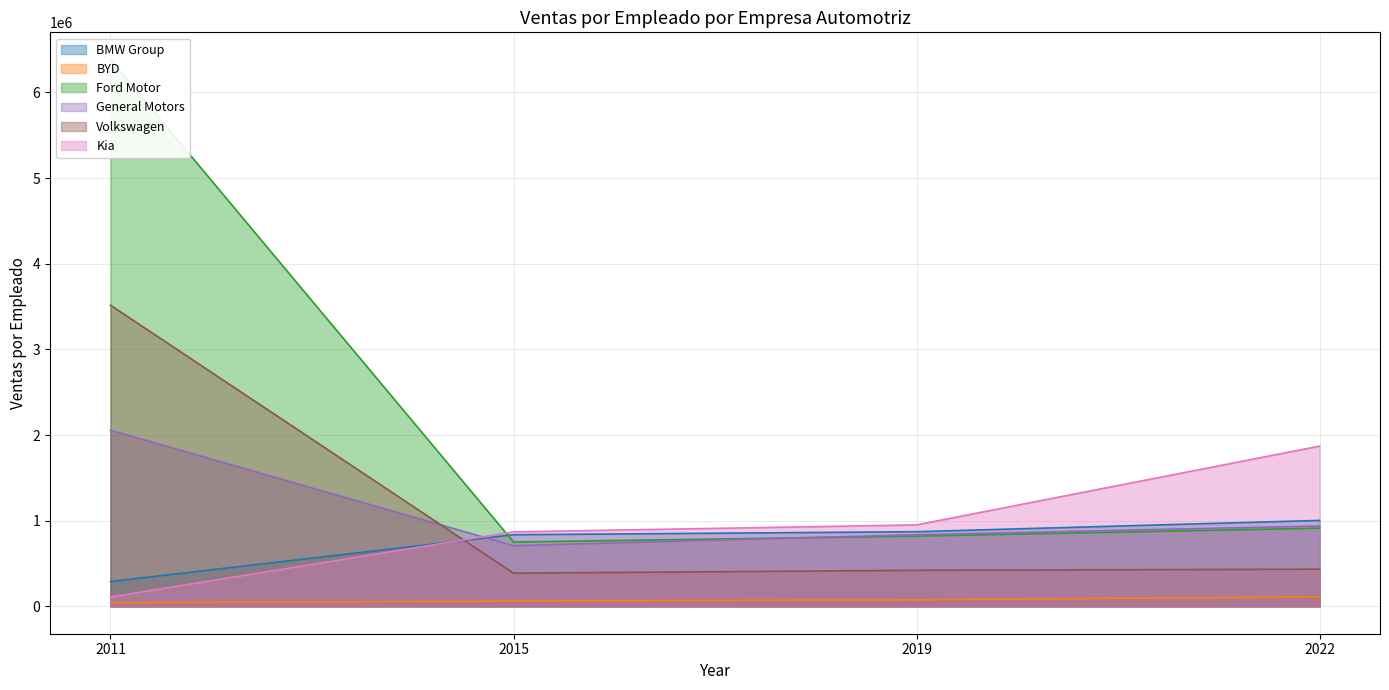

Which has a higher value, 2015 or 2022?

2022